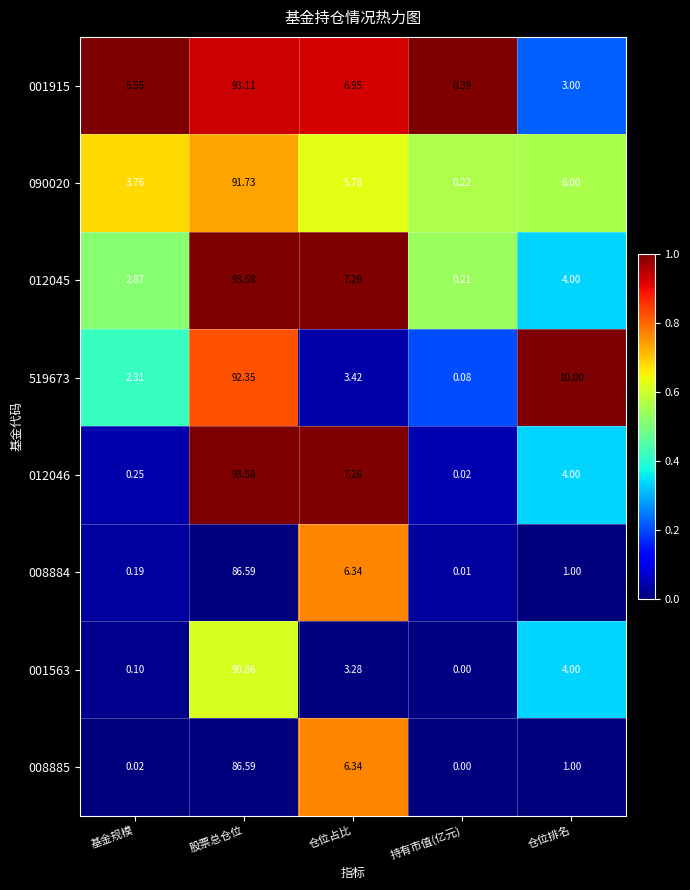

Is the value of 519673 at 基金规模 greater than the value of 001915 at 基金规模?

No